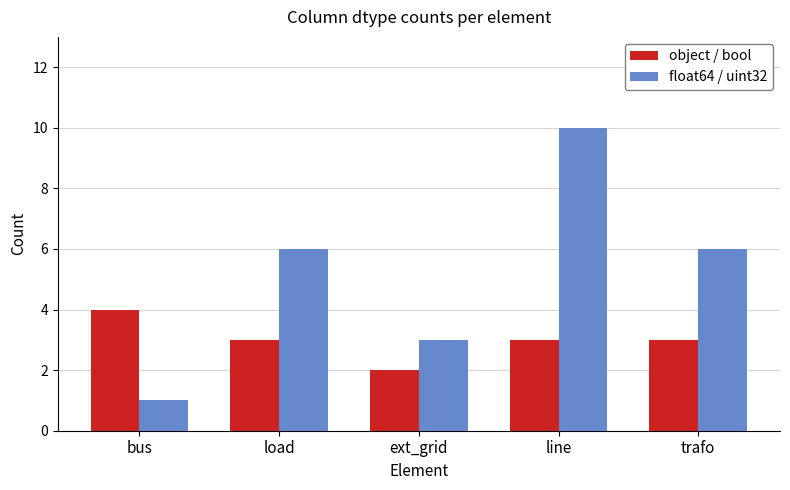

What are all the series names shown in the legend?

object / bool, float64 / uint32